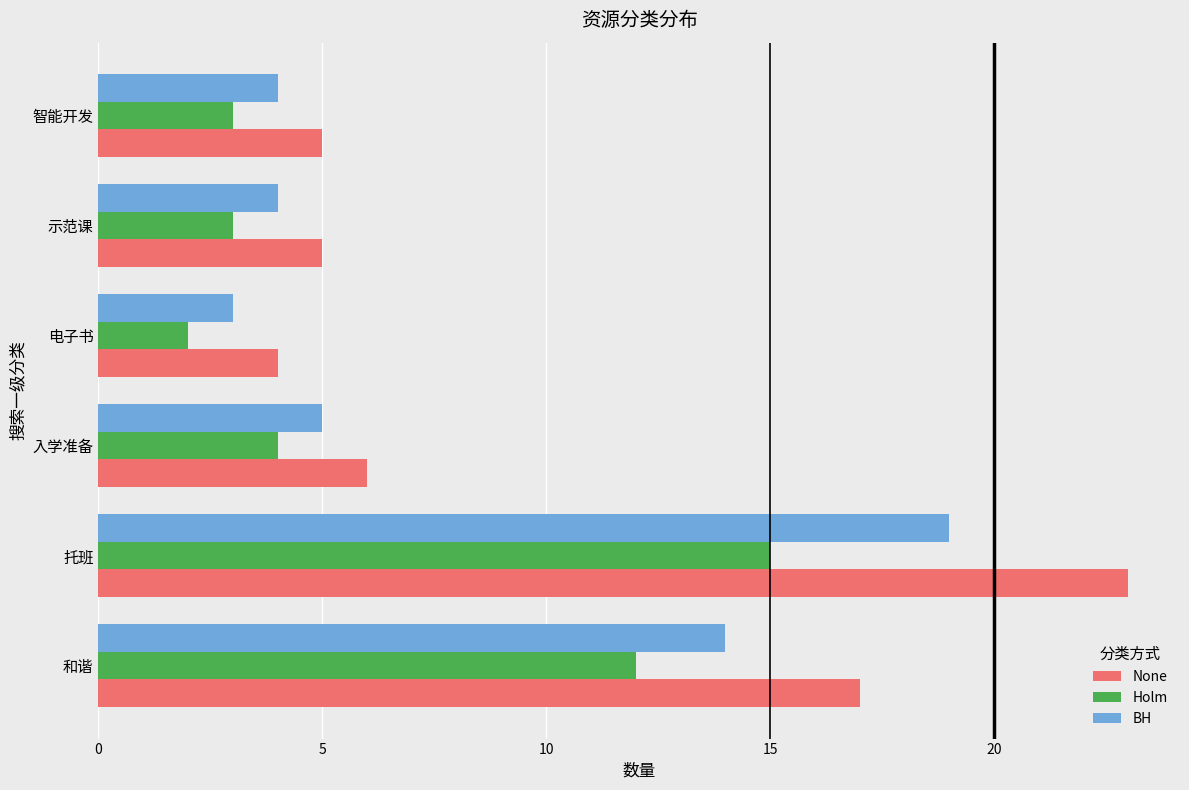

What is the sum of all Holm values?

39